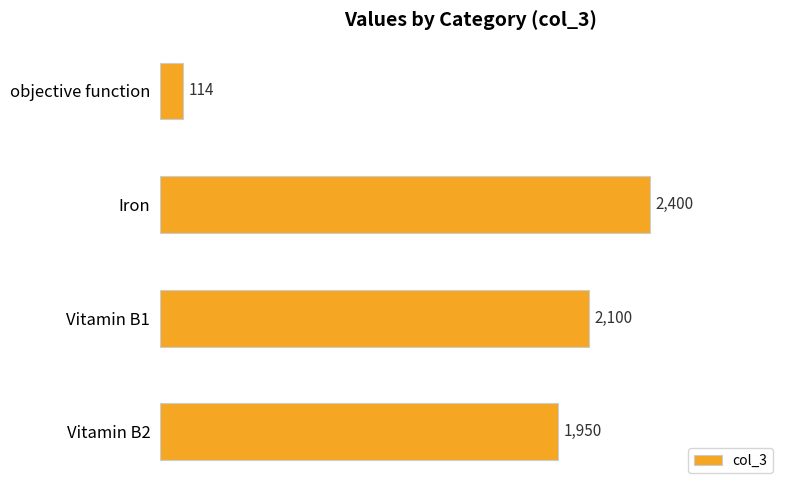

Reading top to bottom, transcribe all the data shown in this chart.

114	2400	2100	1950